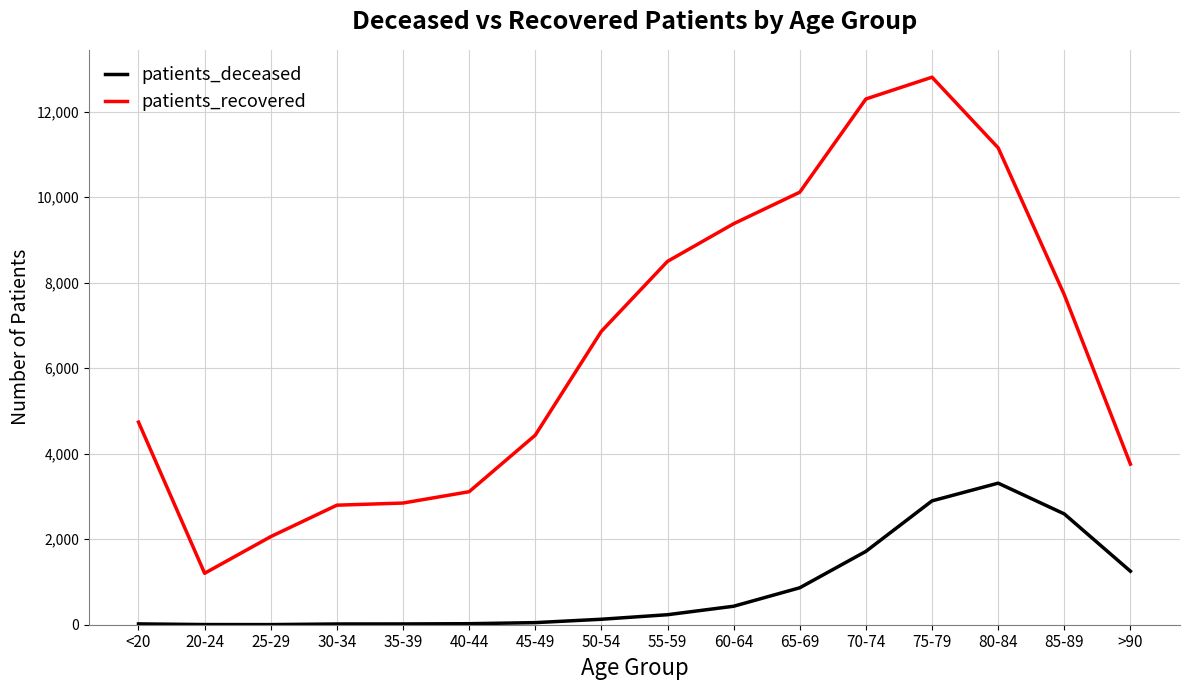

At which label is patients_recovered closest to 7002?

50-54